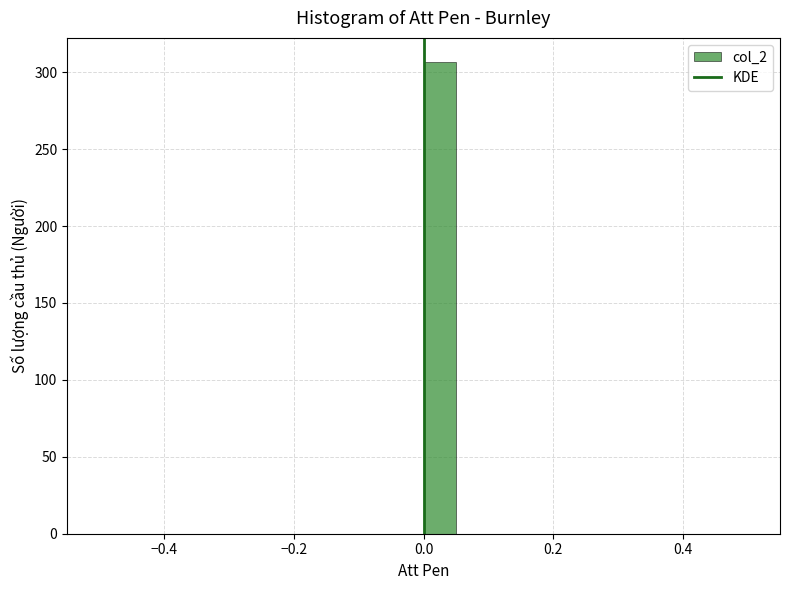

Read against the x-axis, roughly where is the centre of the tallest bar?

0.02